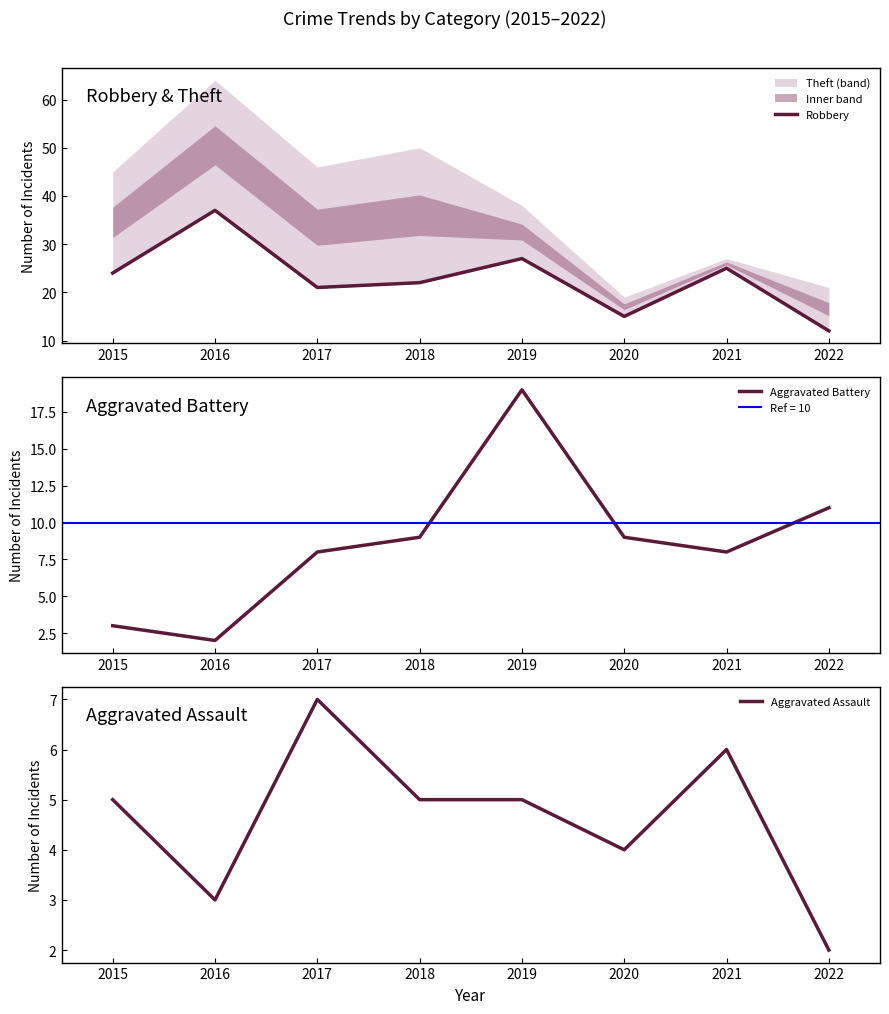

How many lines are shown in the chart?

3